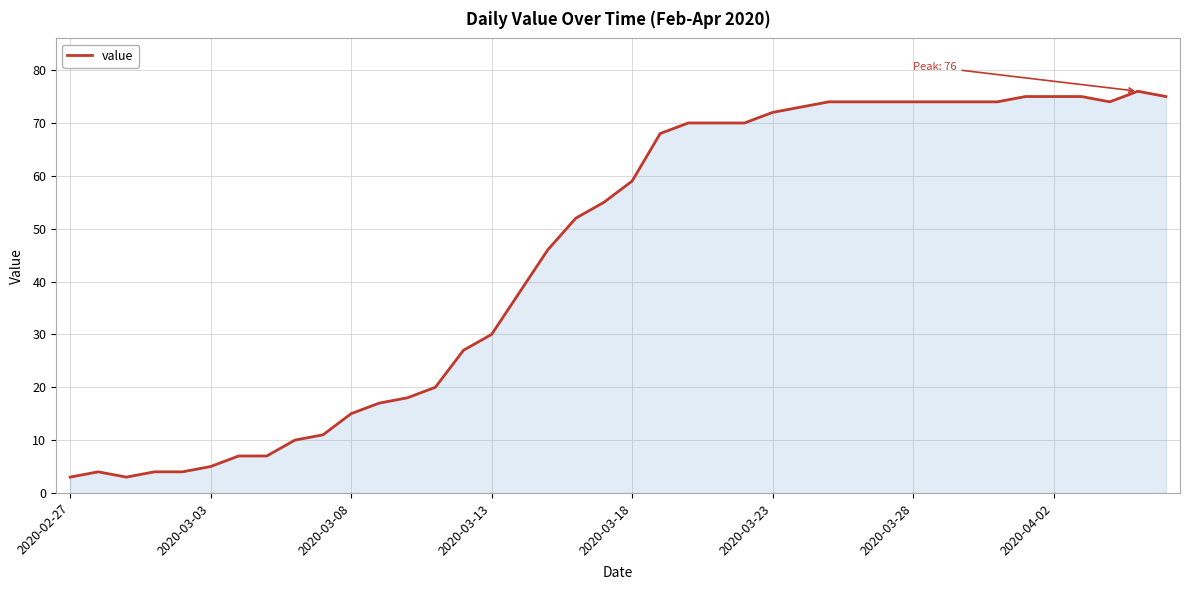

What is the greatest value displayed?

76